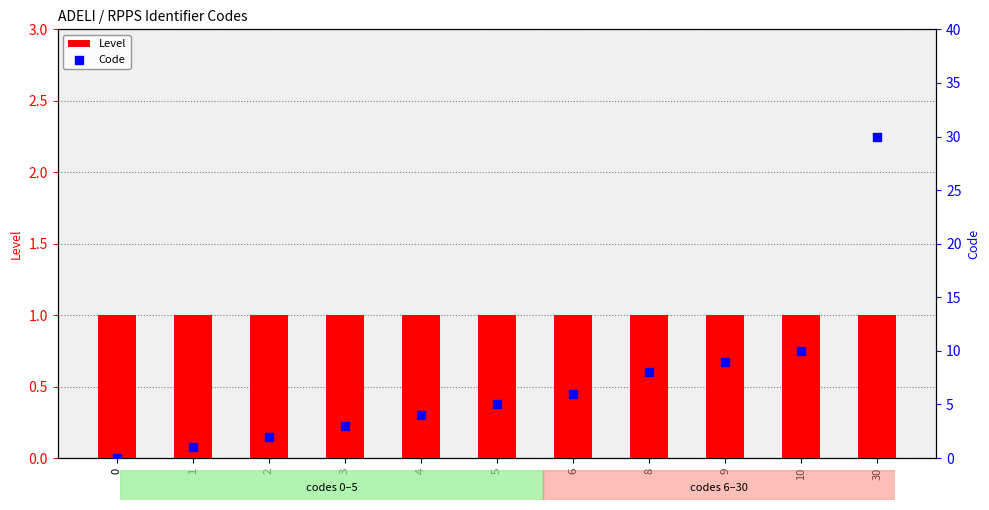

Which series reaches the minimum Y coordinate?

Code